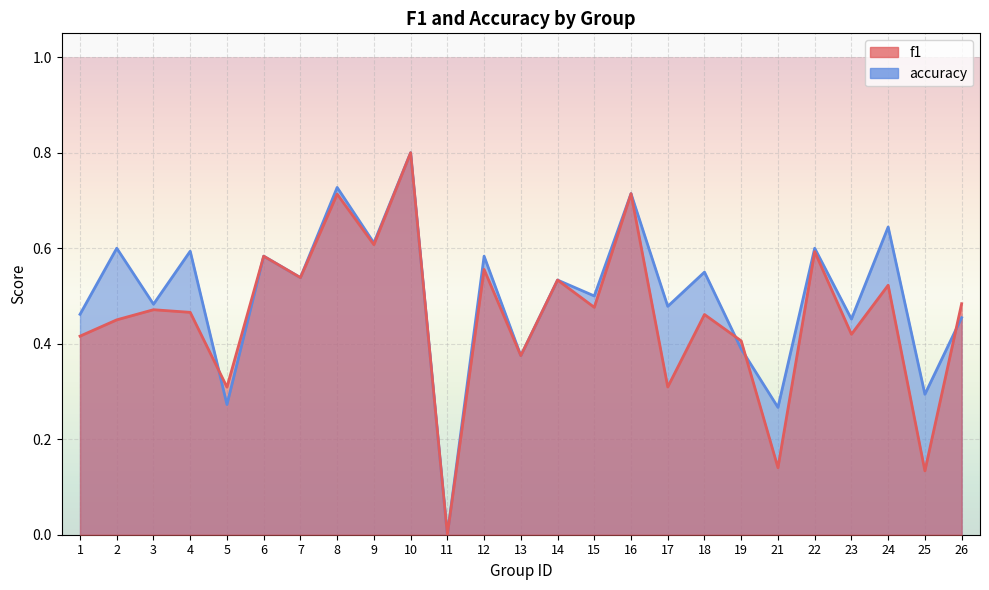

True or false: f1 has a value of 0.9 at 6.

False